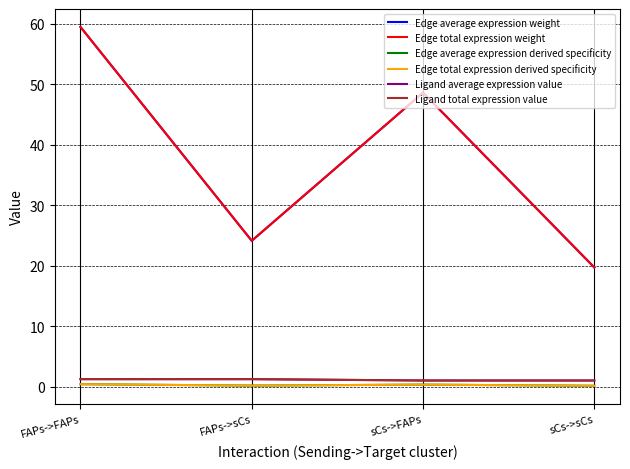

True or false: Edge average expression derived specificity and Edge average expression weight cross at least once.

False